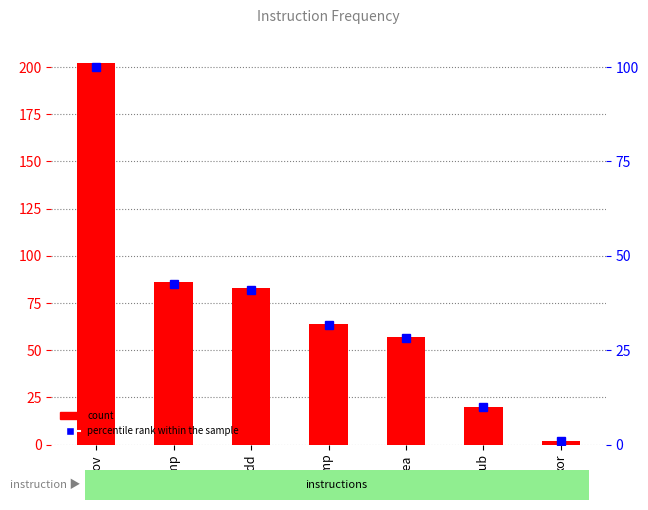

Which series has the largest total across all categories?

count